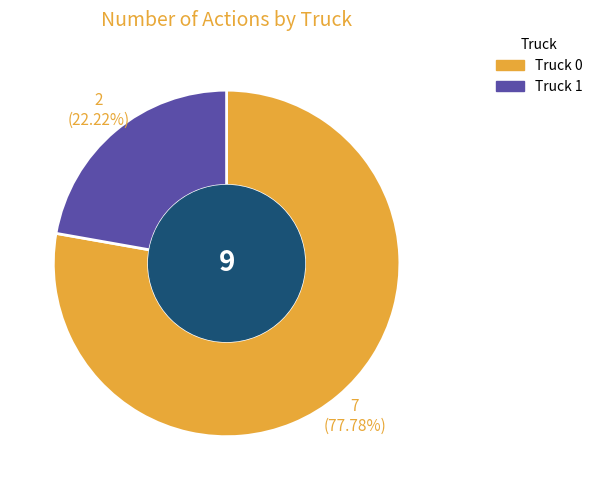

How many segments does this pie chart have?

2